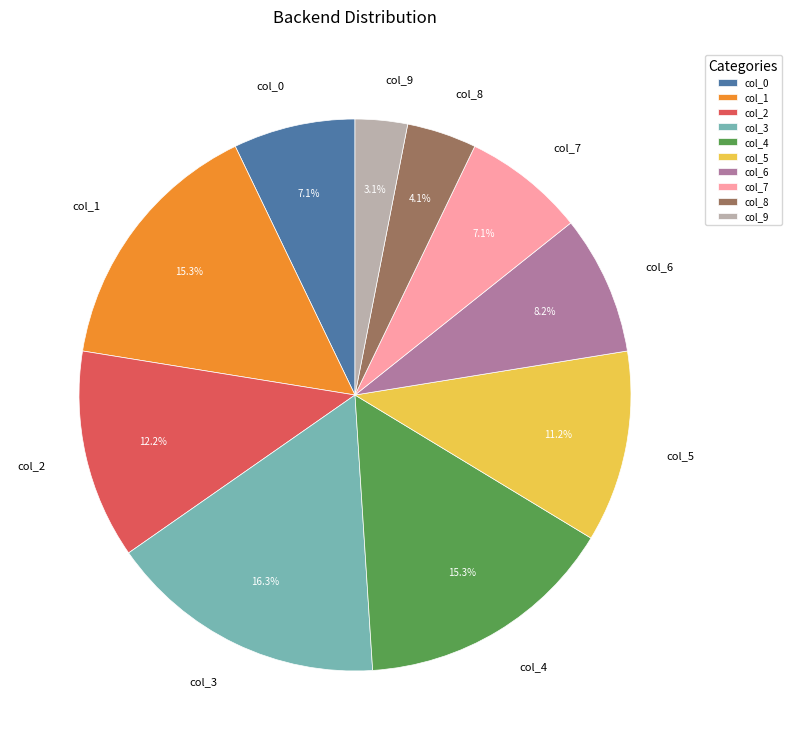

Approximately how many times larger is the value at col_2 compared to col_5?

1.1